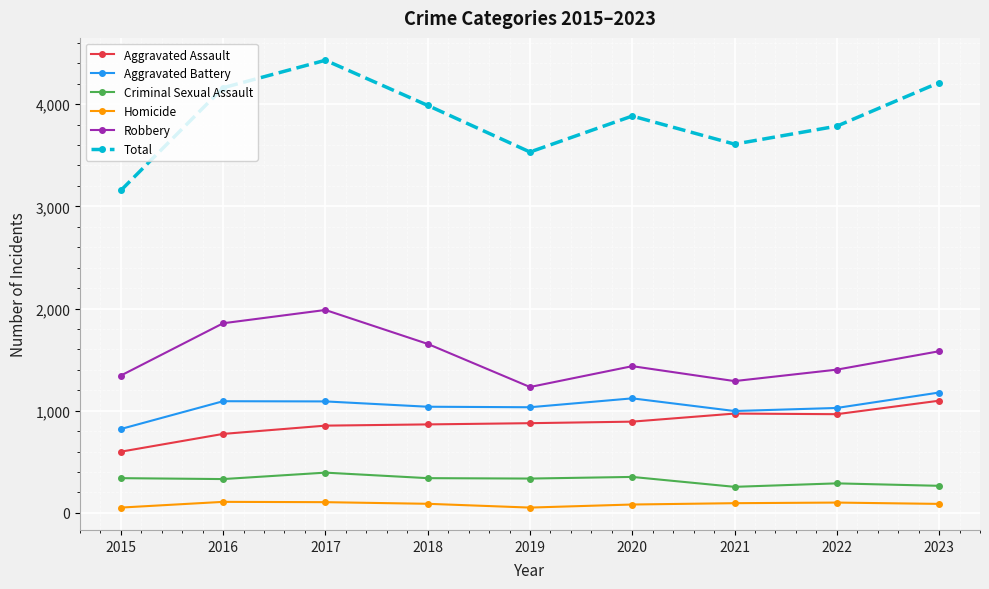

What is the value of the Aggravated Assault point at the 8th from the left?

966